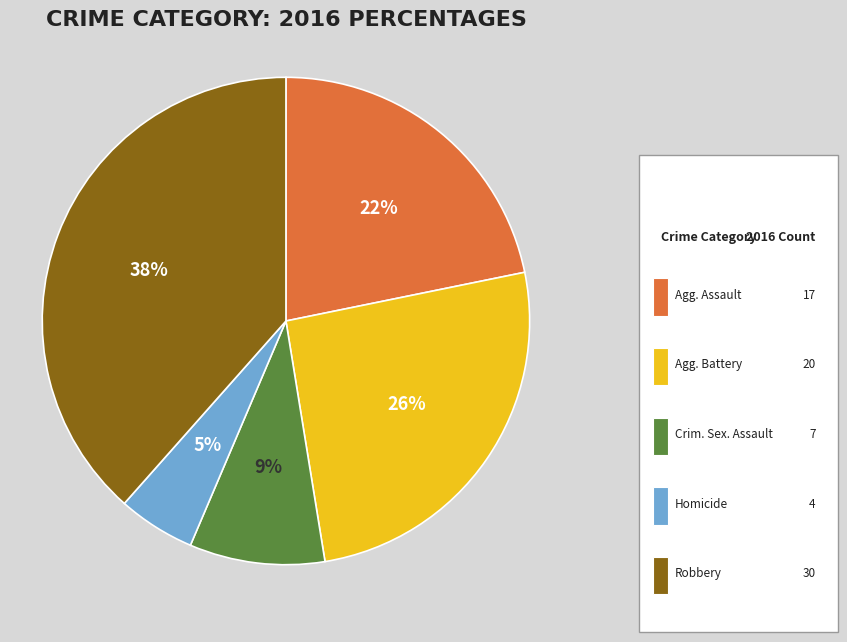

Count the number of slices in the pie.

5